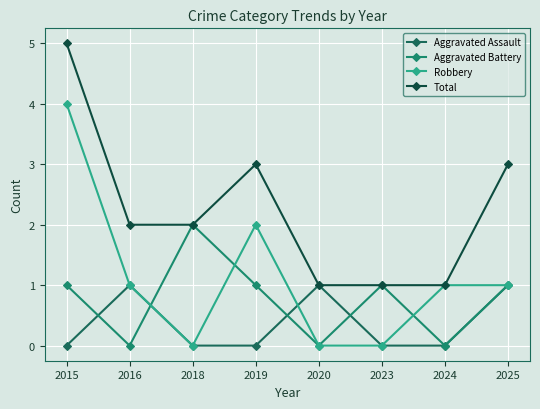

How many categories are shown in the chart?

8